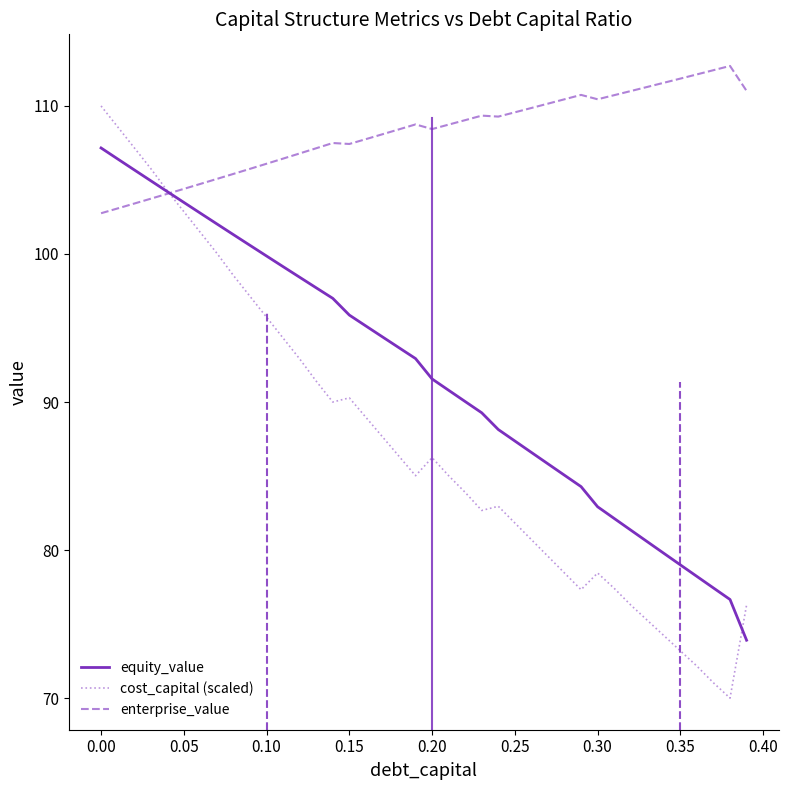

What is the sum of all equity_value values?

3673.7